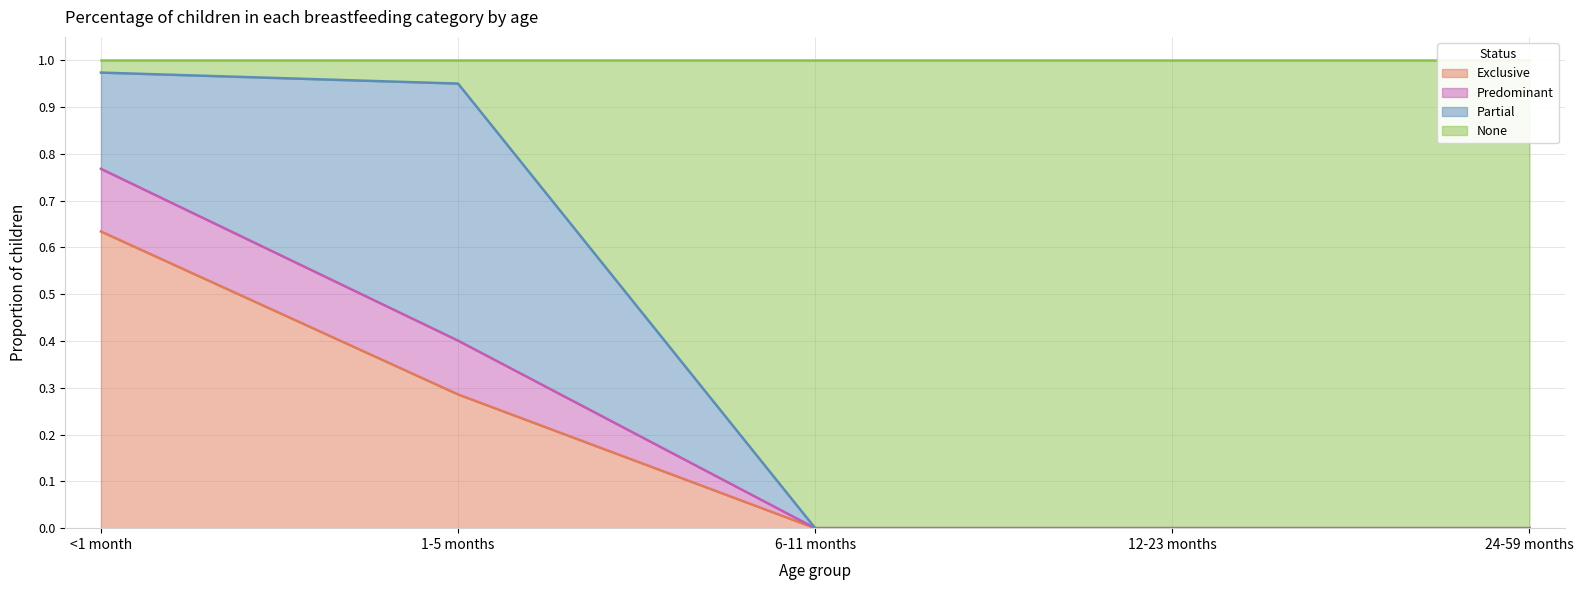

Is it true that Exclusive equals 0.2 at 6-11 months?

False